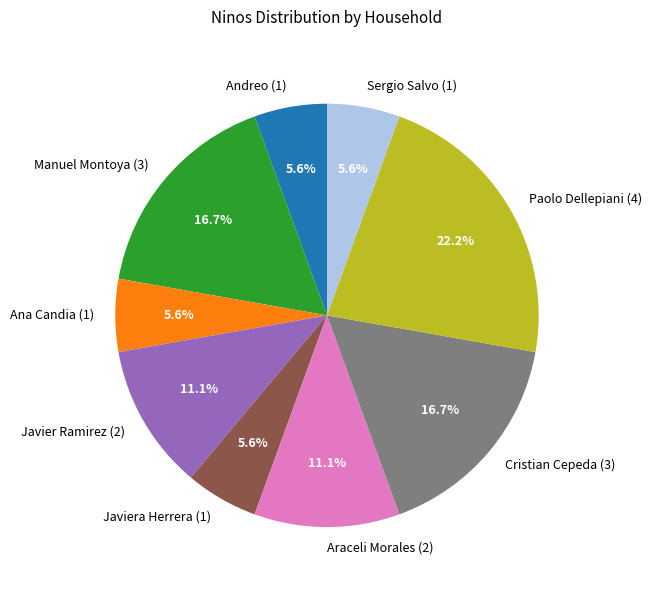

What percentage is NOT represented by Araceli Morales (2)?

88.9%